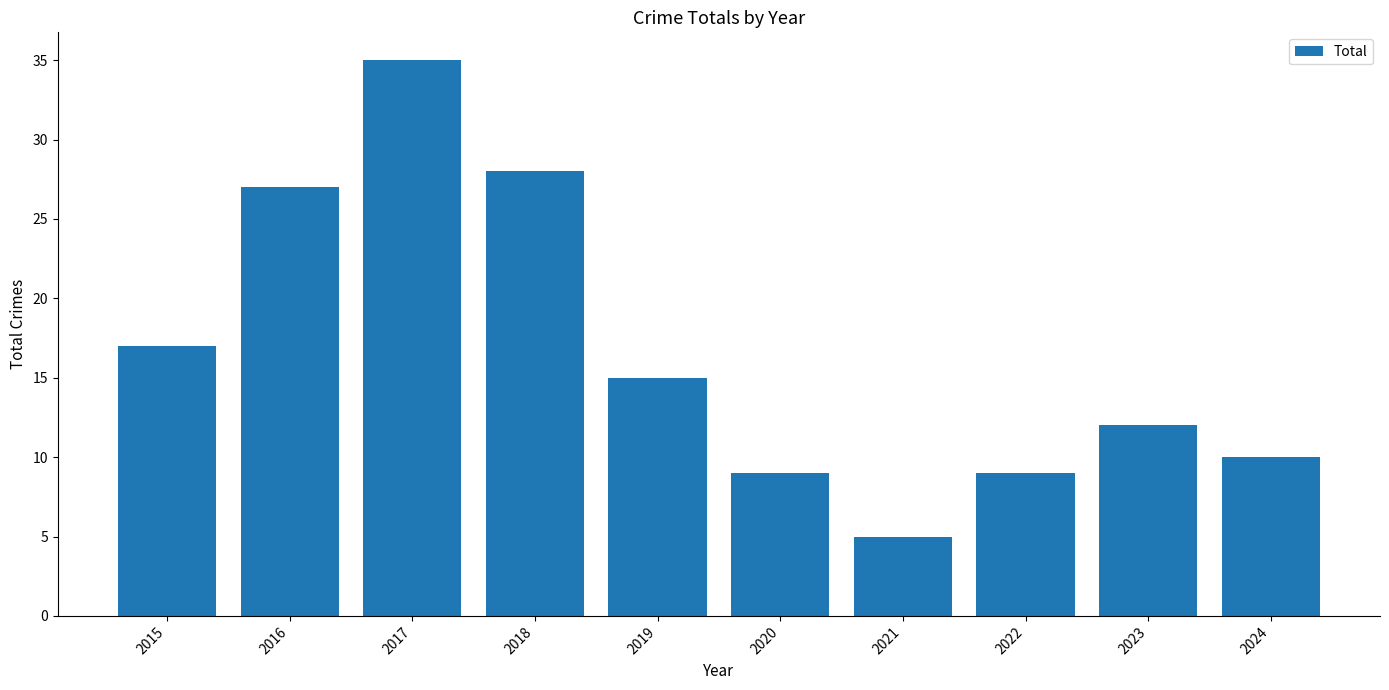

Which category has the highest value across all series?

2017